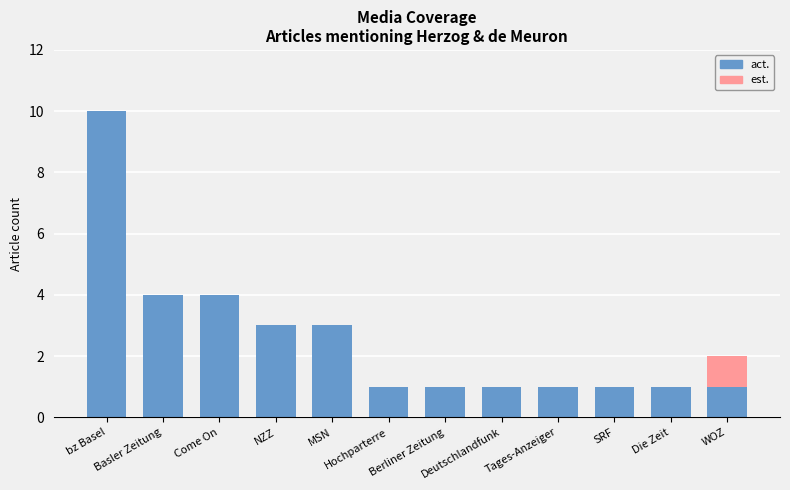

Is it true that act. equals 4 at Come On?

True